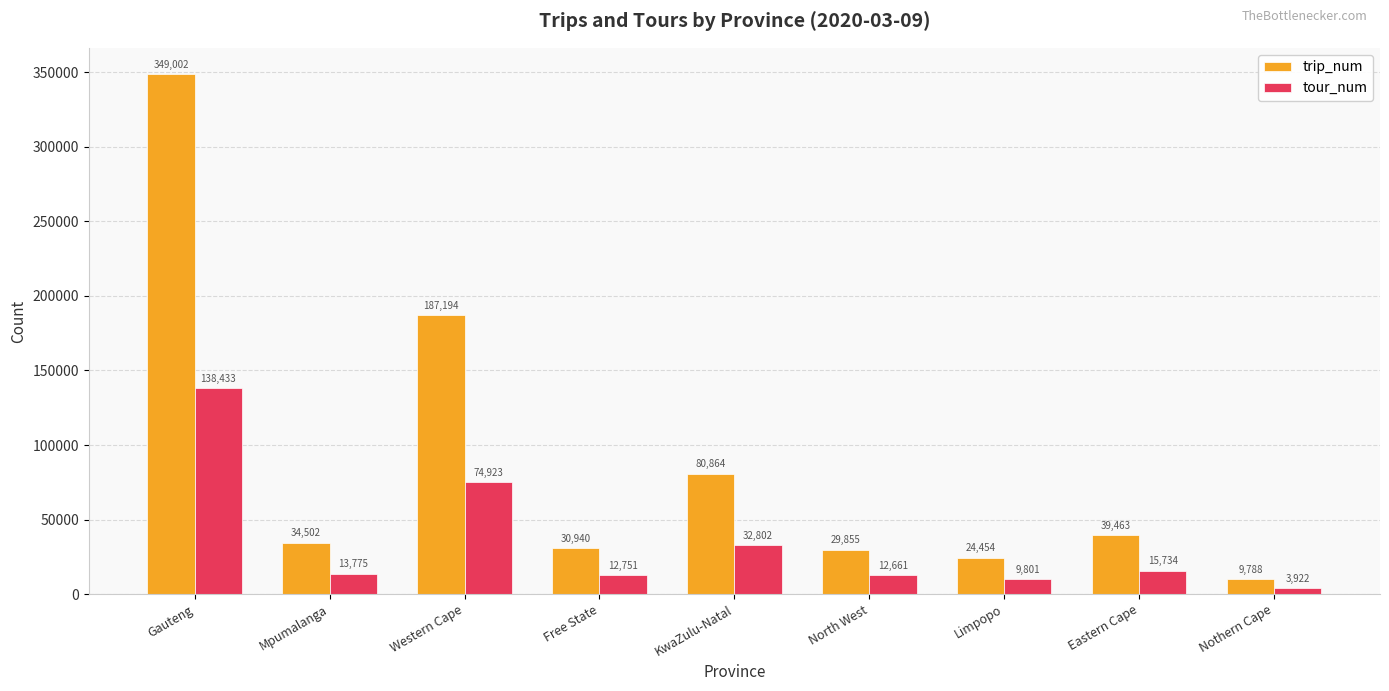

Reading left to right, extract all data points from this chart.

trip_num: 349002	34502	187194	30940	80864	29855	24454	39463	9788
tour_num: 138433	13775	74923	12751	32802	12661	9801	15734	3922